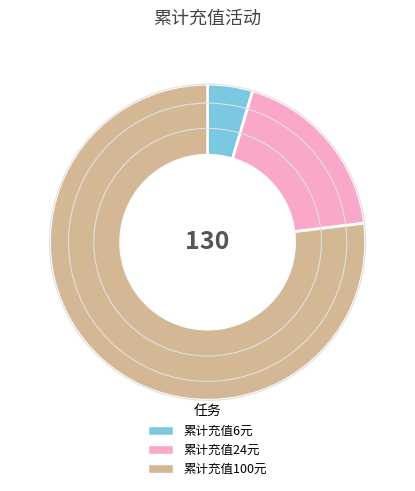

Combined, do 累计充值6元 and 累计充值100元 account for over 50%?

Yes